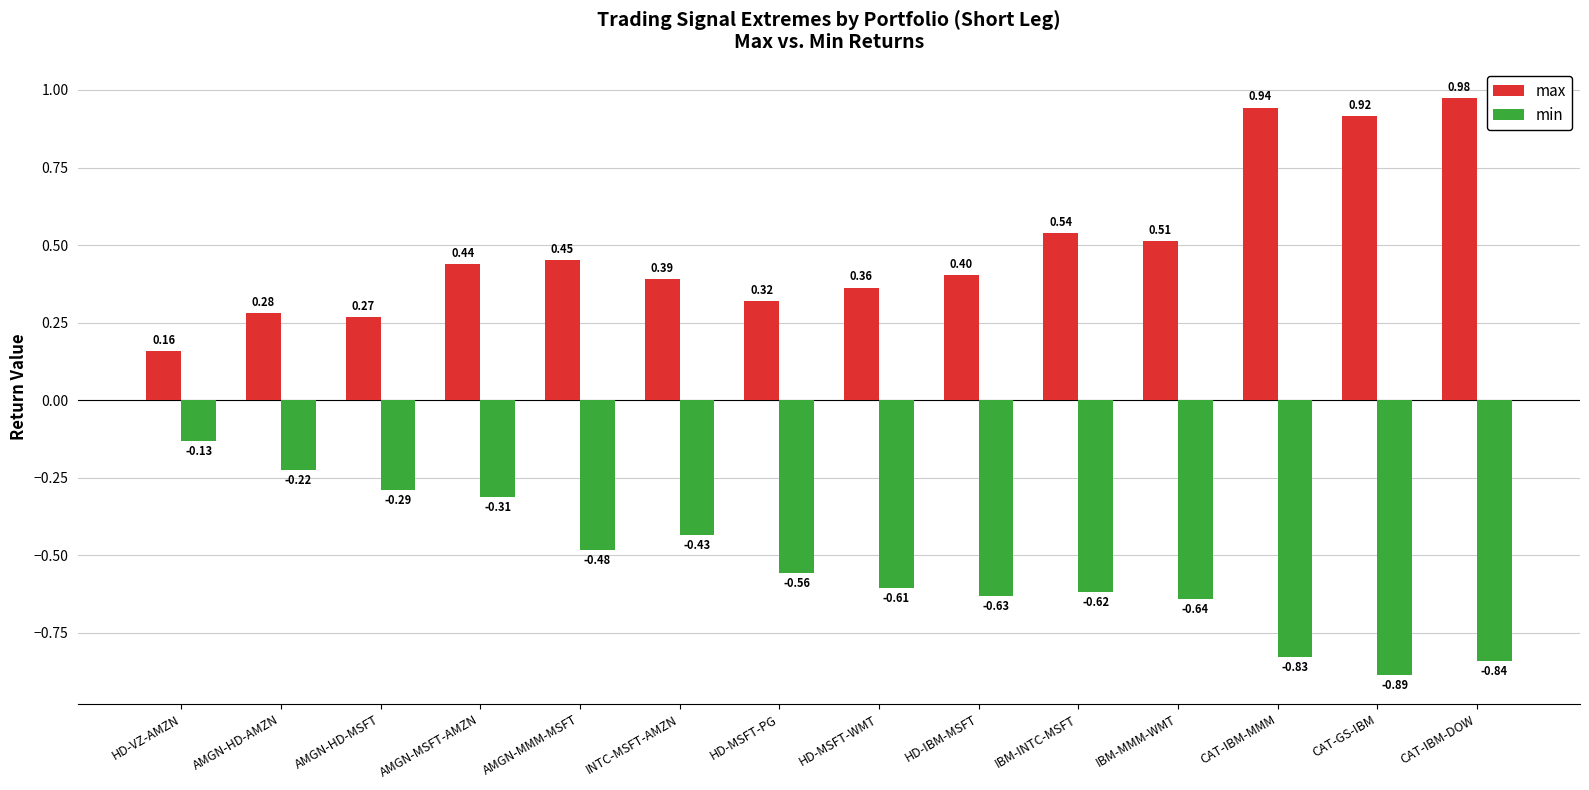

How many categories are shown in the chart?

14